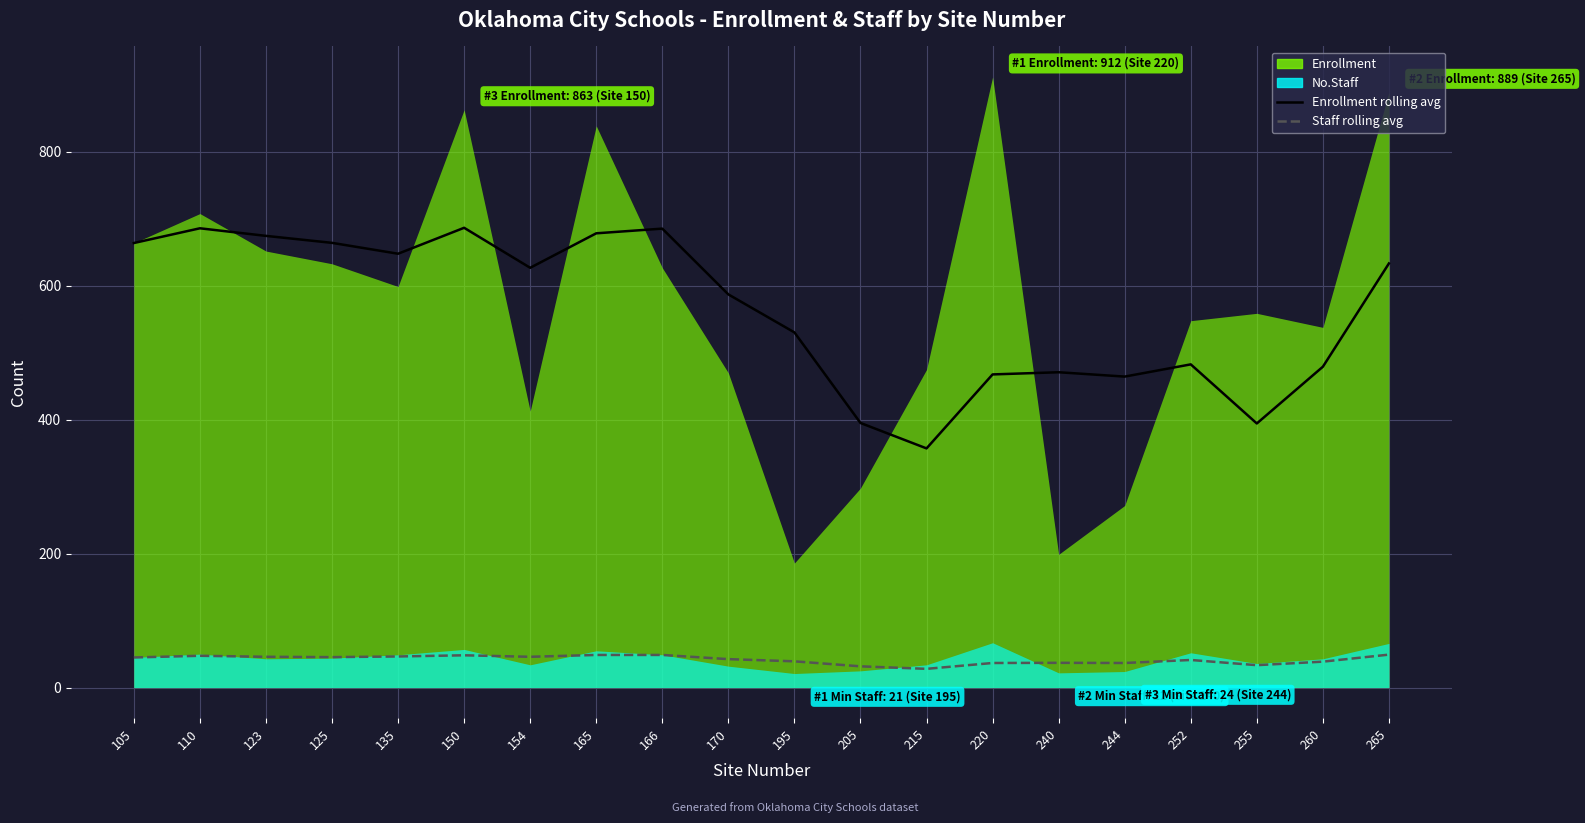

What is the approximate value of Staff rolling avg at 215?

28.0